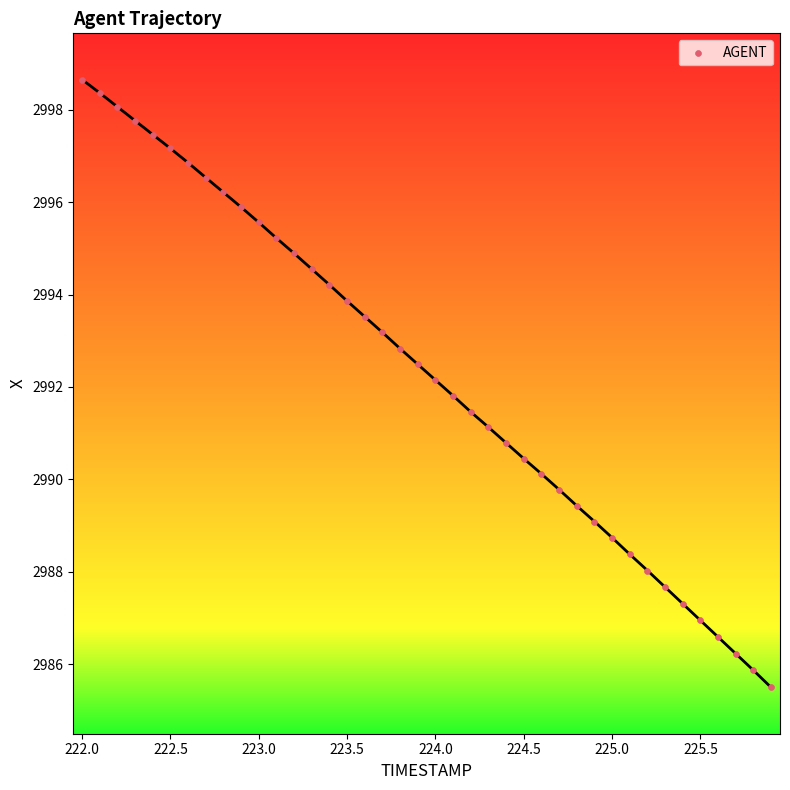

What is the range of X values (max minus min)?

3.9